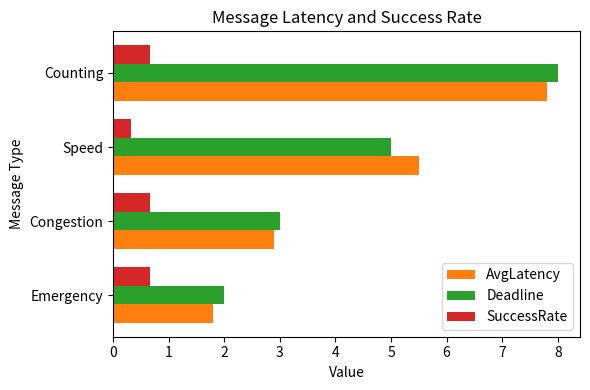

Which label corresponds to the smallest value in the chart?

Speed